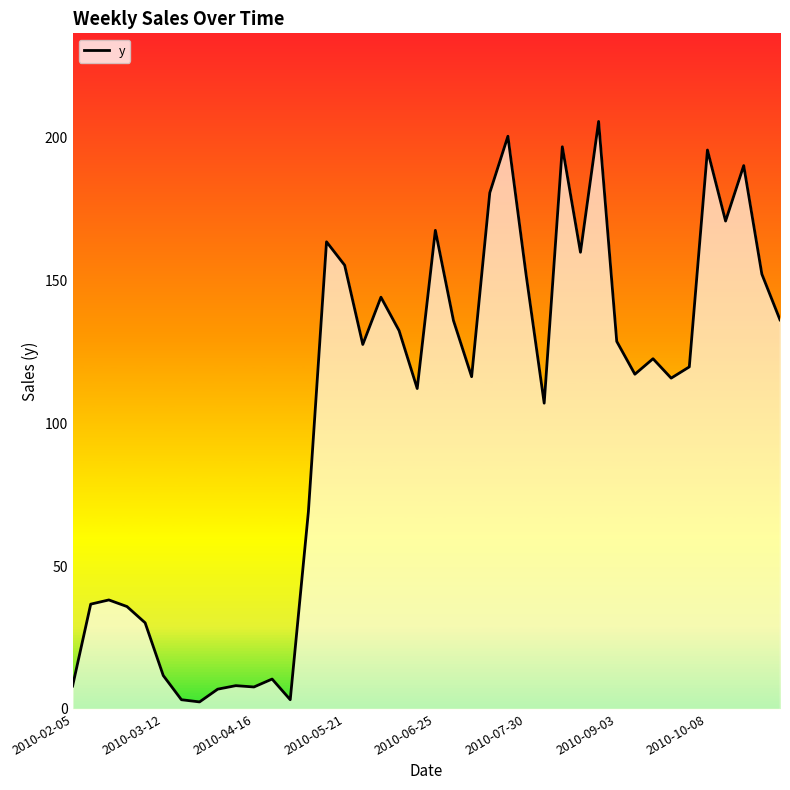

What is the greatest value displayed?

205.6